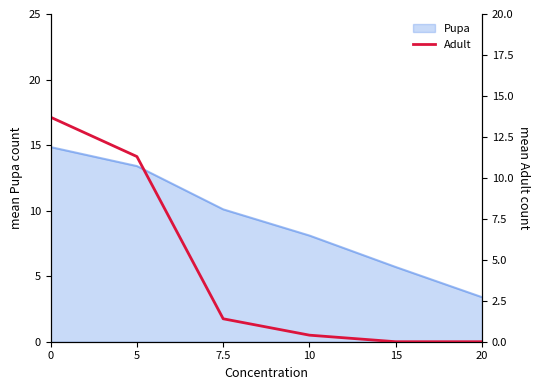

Rank the categories by value from lowest to highest.

15, 20, 10, 7.5, 5, 0